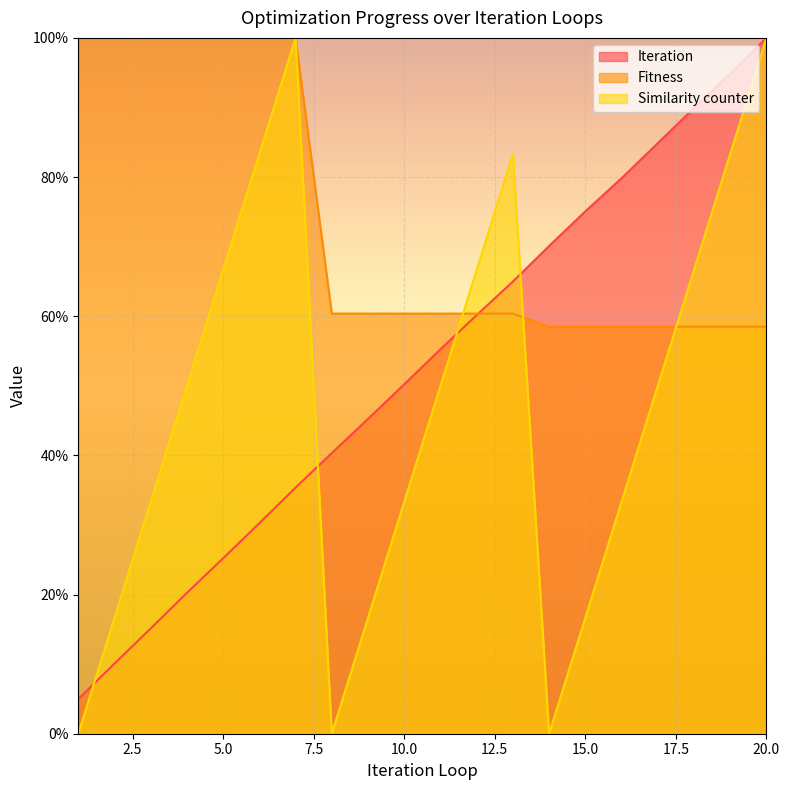

At which category does Similarity counter reach its first local valley?

8